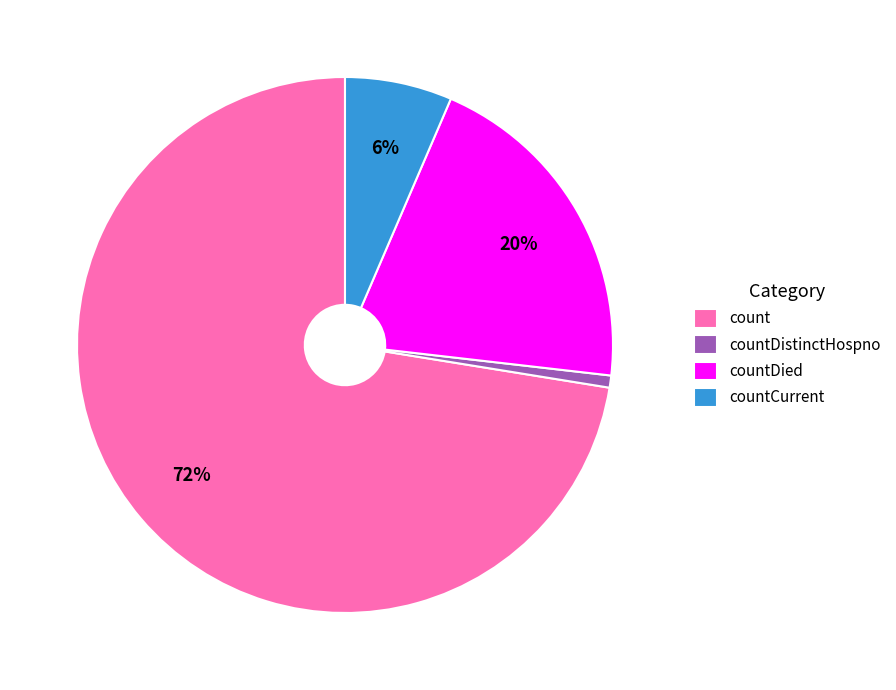

Which category has the smallest portion of the pie?

countDistinctHospno